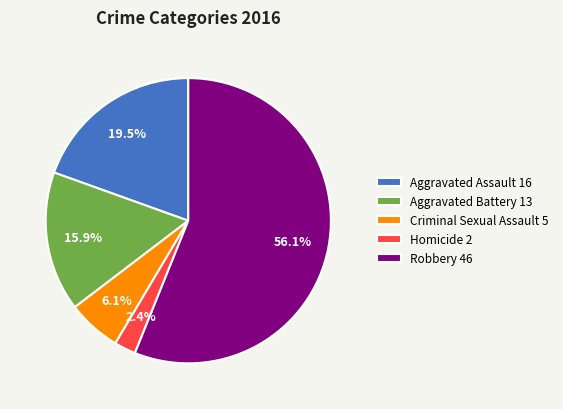

What percentage is NOT represented by Robbery 46?

43.9%